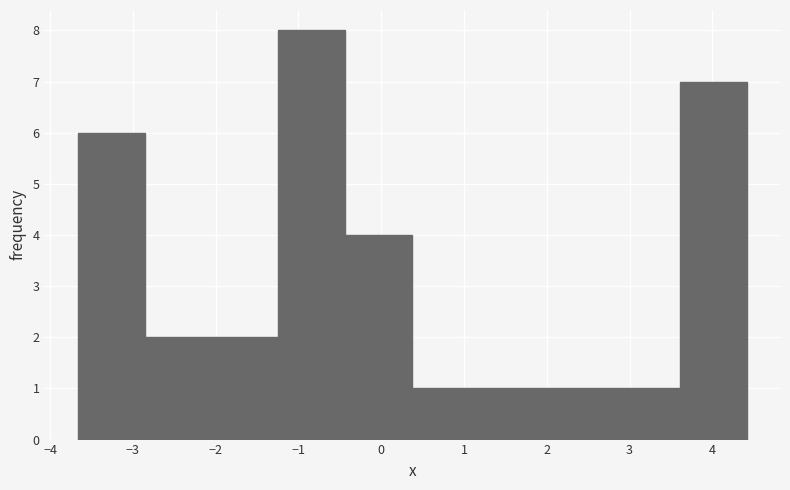

Which range on the x-axis has the tallest bar?

-1.2 to -0.4